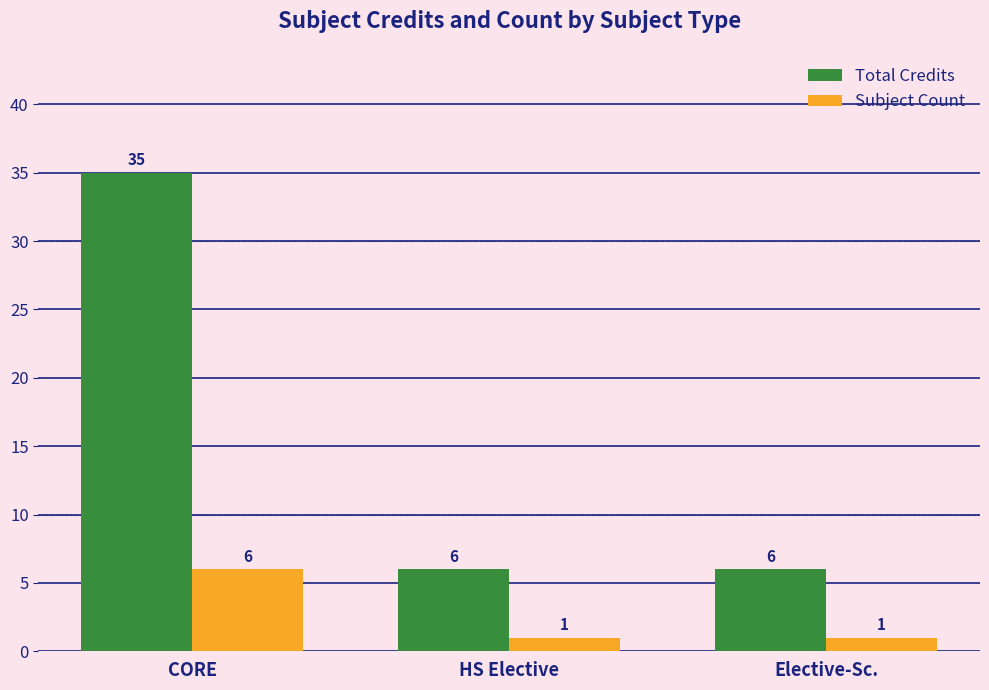

What are all the series names shown in the legend?

Total Credits, Subject Count